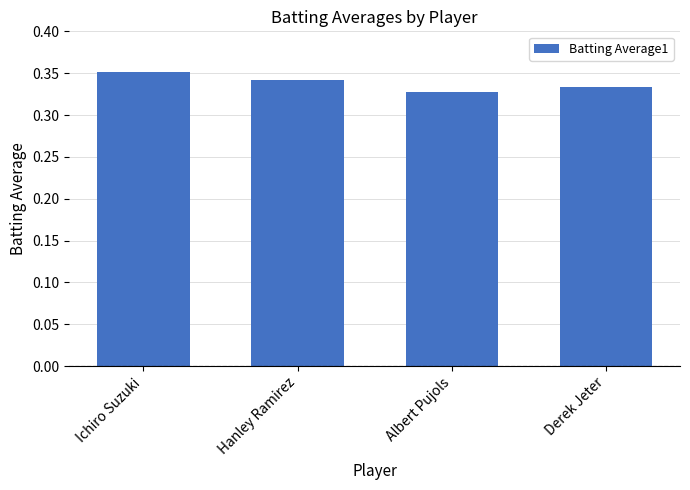

What is the sum of all values?

1.4